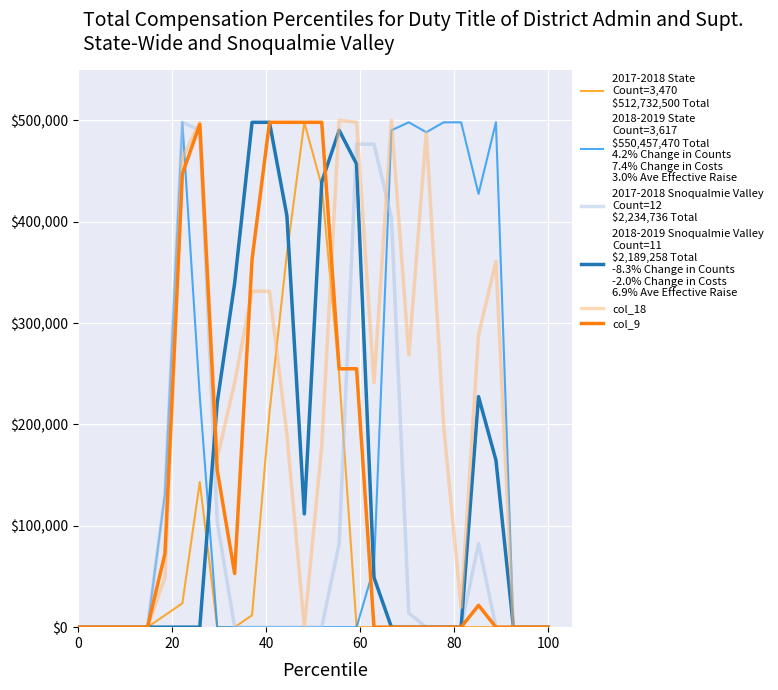

Does the chart have visible grid lines?

Yes